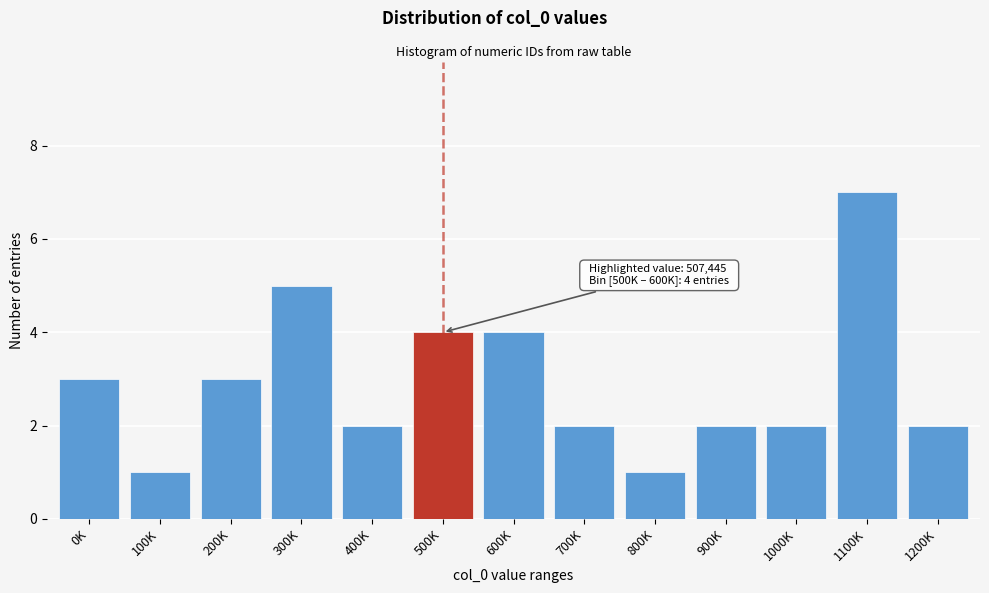

Reading right to left, transcribe all the data shown in this chart.

1200K=2	1100K=7	1000K=2	900K=2	800K=1	700K=2	600K=4	500K=4	400K=2	300K=5	200K=3	100K=1	0K=3